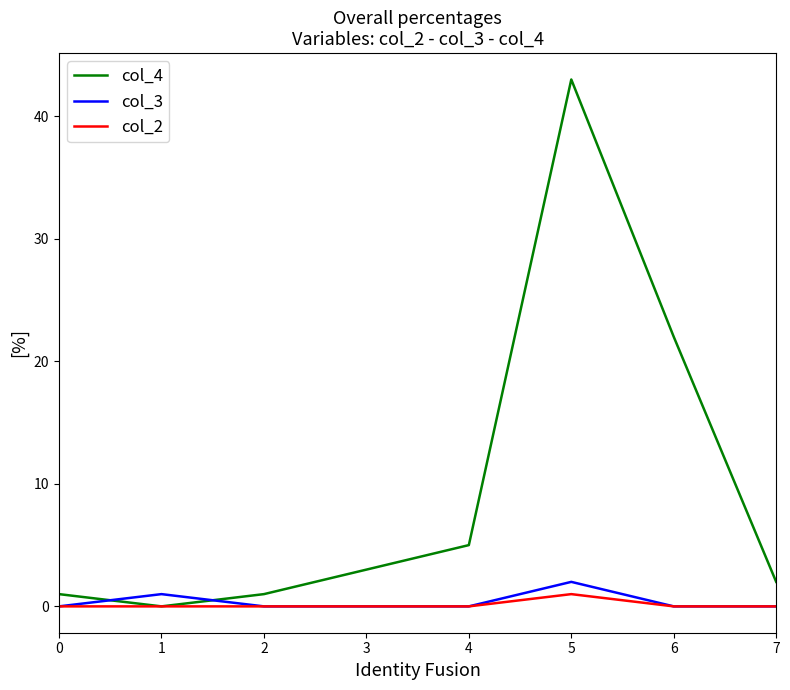

Reading right to left, what are all the values shown in this chart?

col_4: 7=2	6=22	5=43	4=5	3=3	2=1	1=0	0=1
col_3: 7=0	6=0	5=2	4=0	3=0	2=0	1=1	0=0
col_2: 7=0	6=0	5=1	4=0	3=0	2=0	1=0	0=0